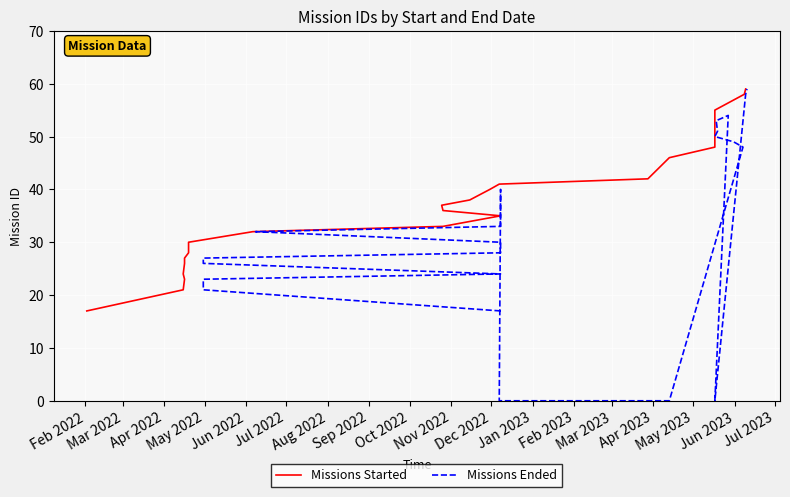

Is it true that Missions Started equals 54 at Apr 2023?

False